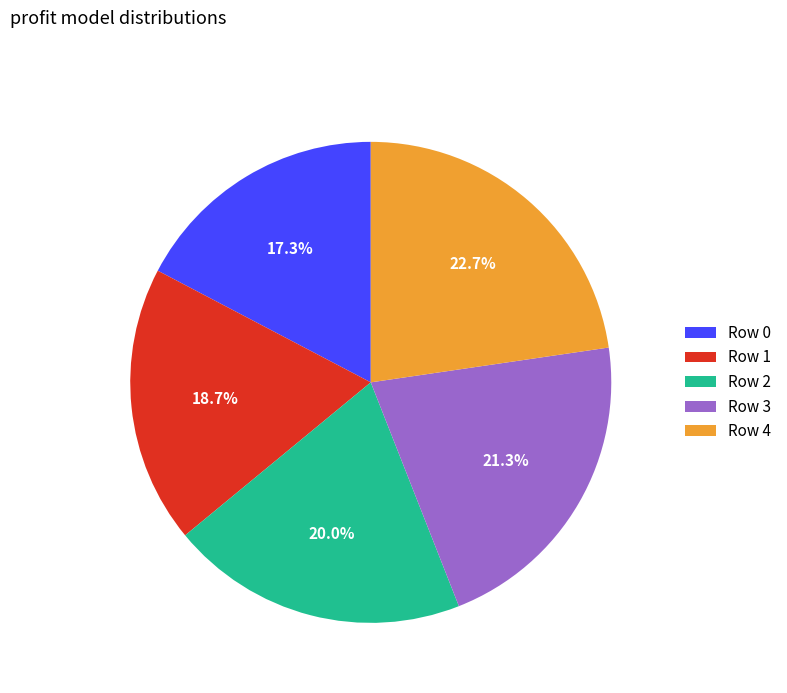

Rank the categories by value from lowest to highest.

Row 0, Row 1, Row 2, Row 3, Row 4